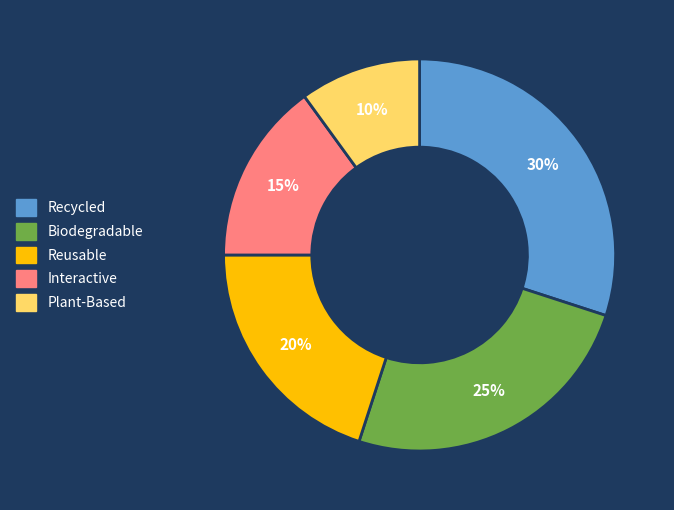

To the nearest percent, what is the average slice percentage?

20%